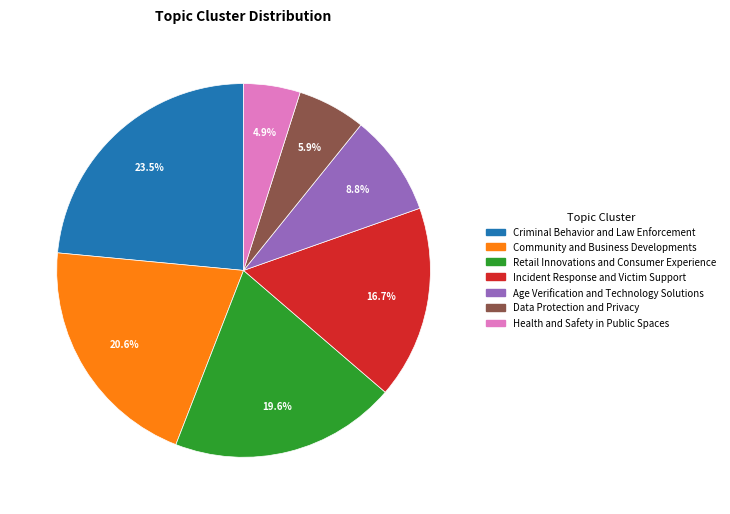

Is it true that Community and Business Developments is 21% of the pie?

True